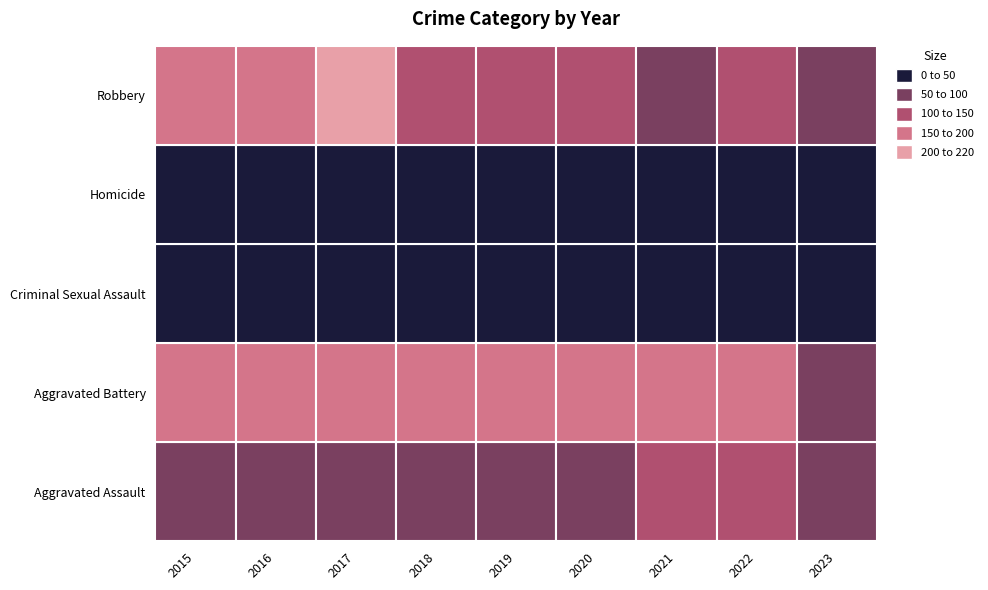

How many values in the Aggravated Assault series are below 93?

4